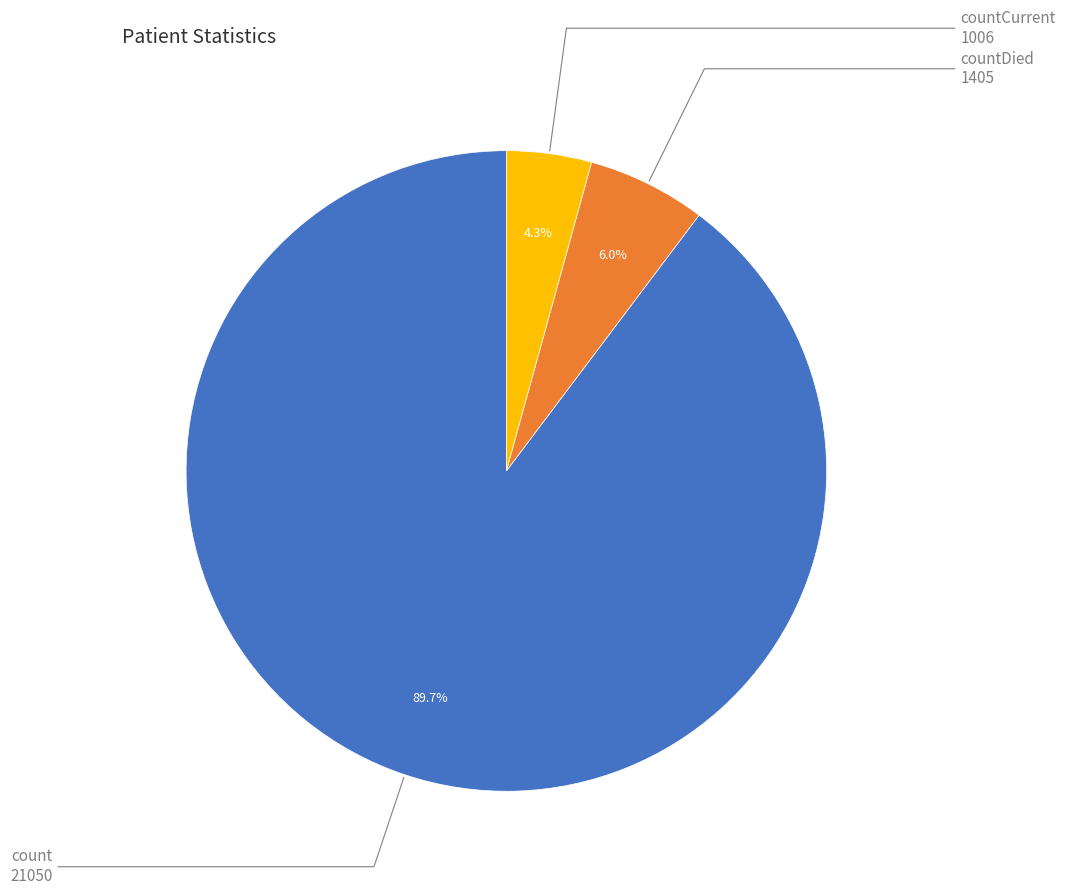

To the nearest percent, what is the average slice percentage?

33%